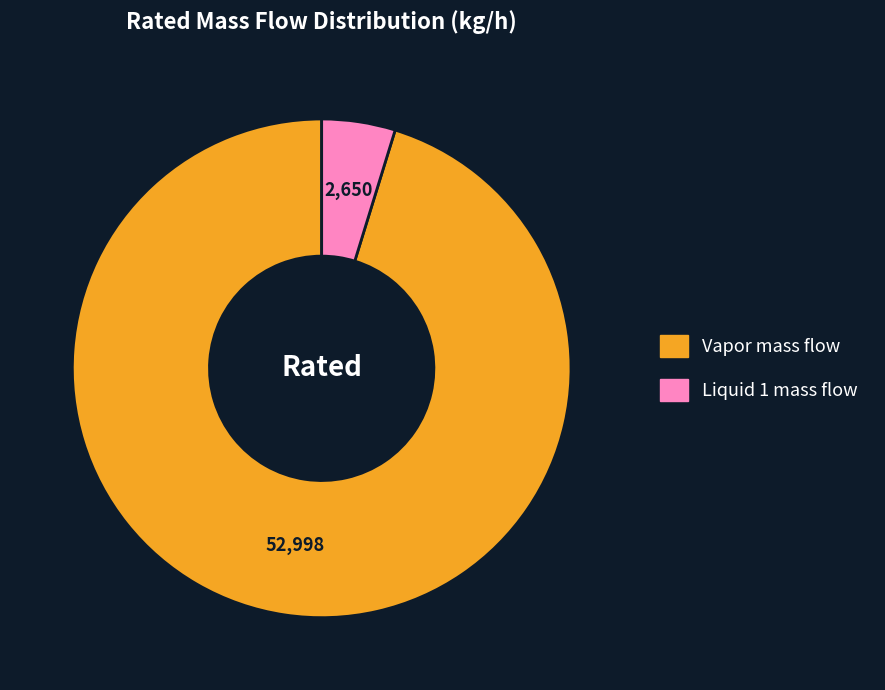

Does any single category account for the majority?

Yes